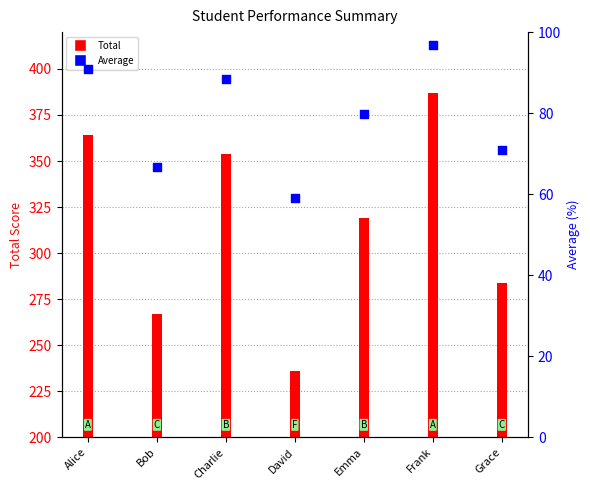

Which has a higher value, Emma or Alice?

Alice